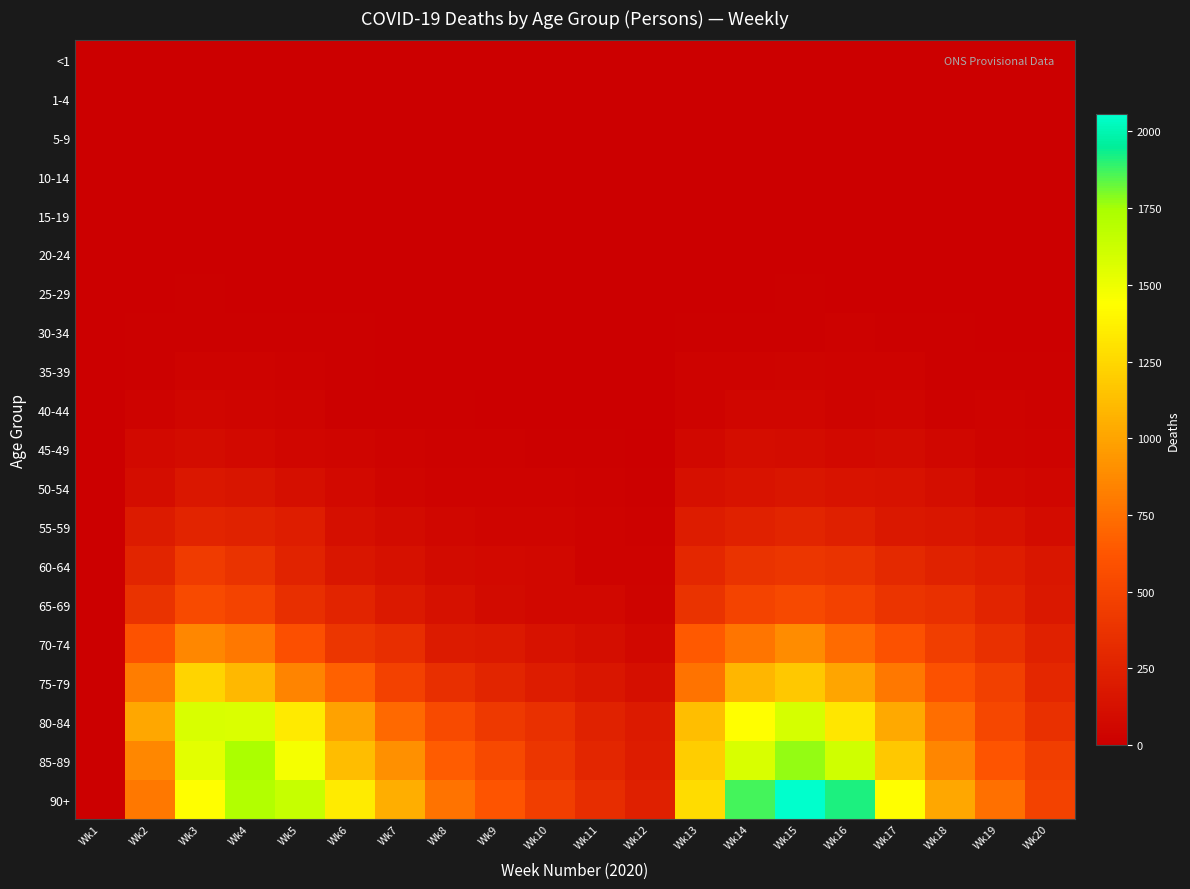

True or false: 90+ has a value of 612 at Wk9.

True